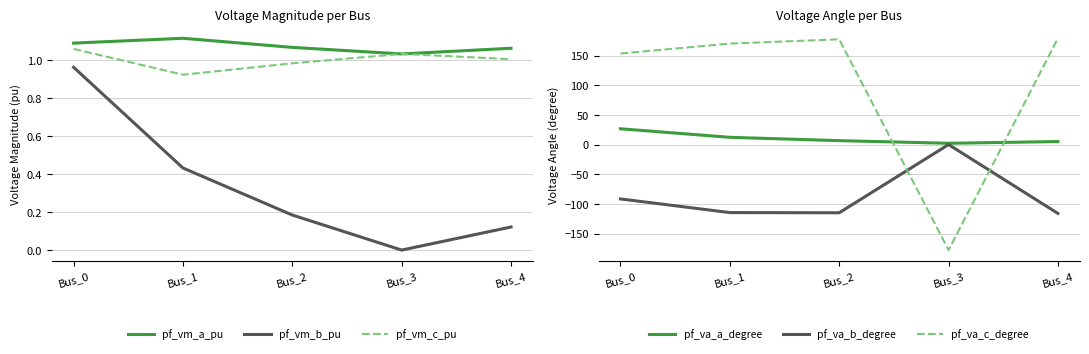

What is the difference between the second highest and second lowest values in the pf_va_c_degree series?

24.0